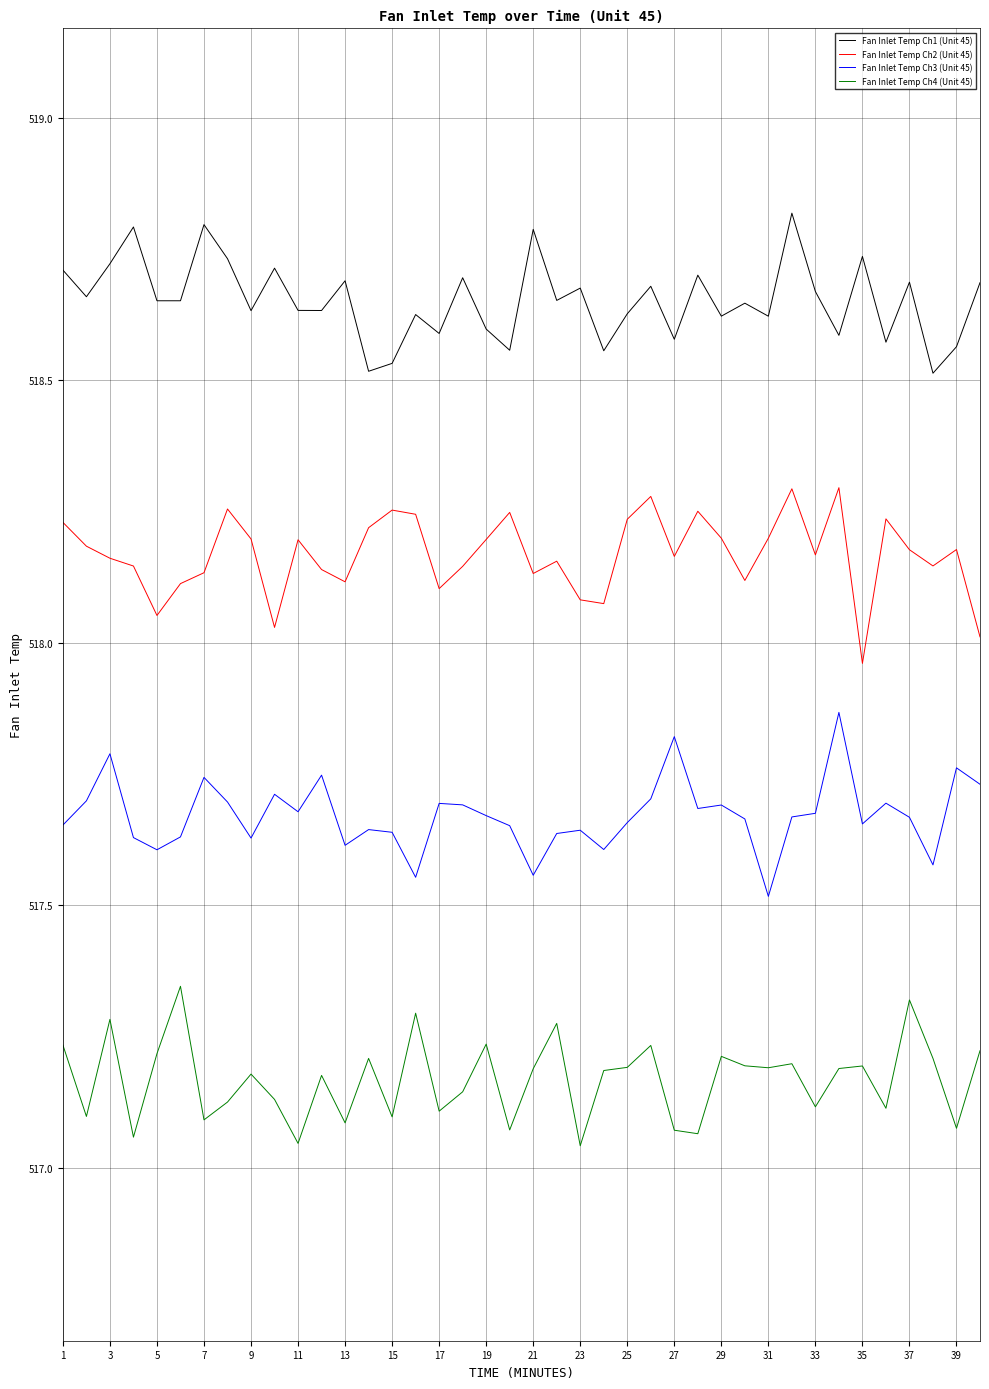

What is the maximum value shown in the chart?

518.8